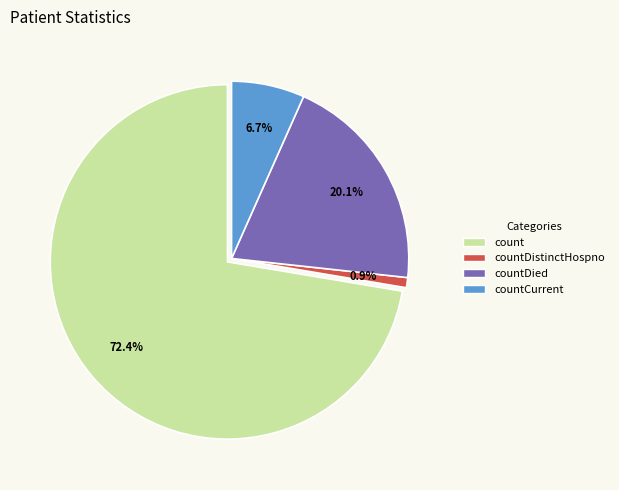

What is the majority slice?

count